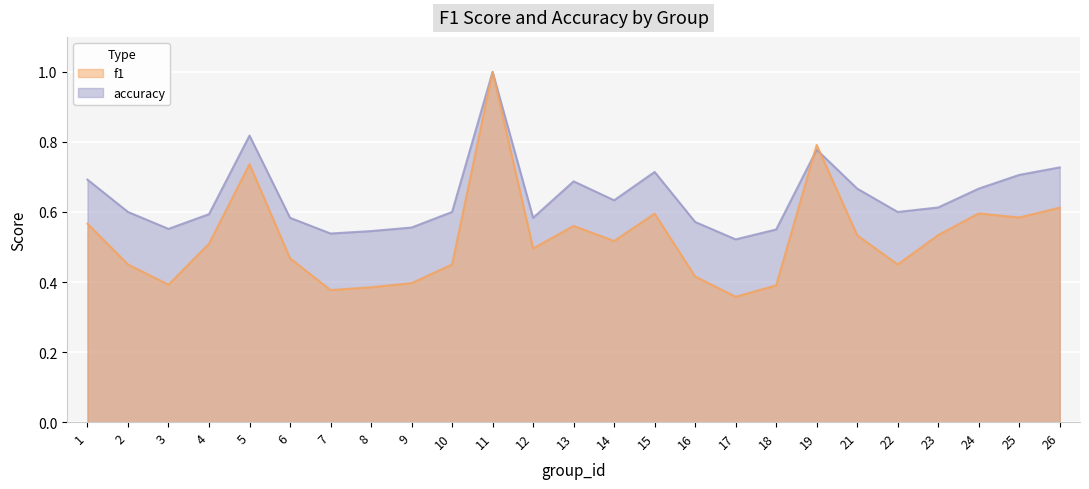

Rank the categories by accuracy value from highest to lowest.

11, 5, 19, 26, 15, 25, 1, 13, 21, 24, 14, 23, 2, 10, 22, 4, 6, 12, 16, 9, 3, 18, 8, 7, 17